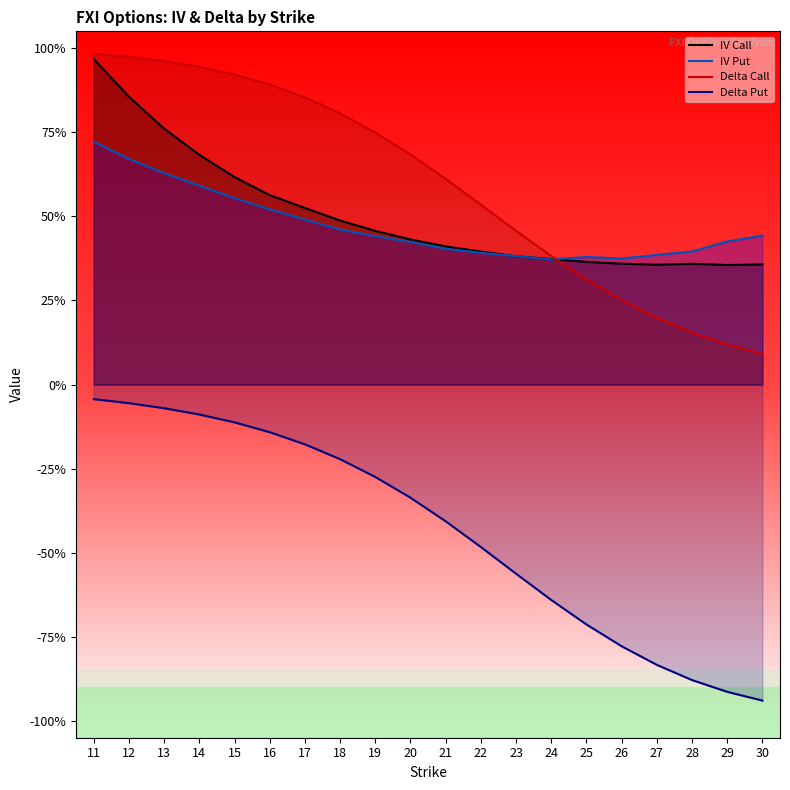

What is the maximum value for Delta Call?

1.0